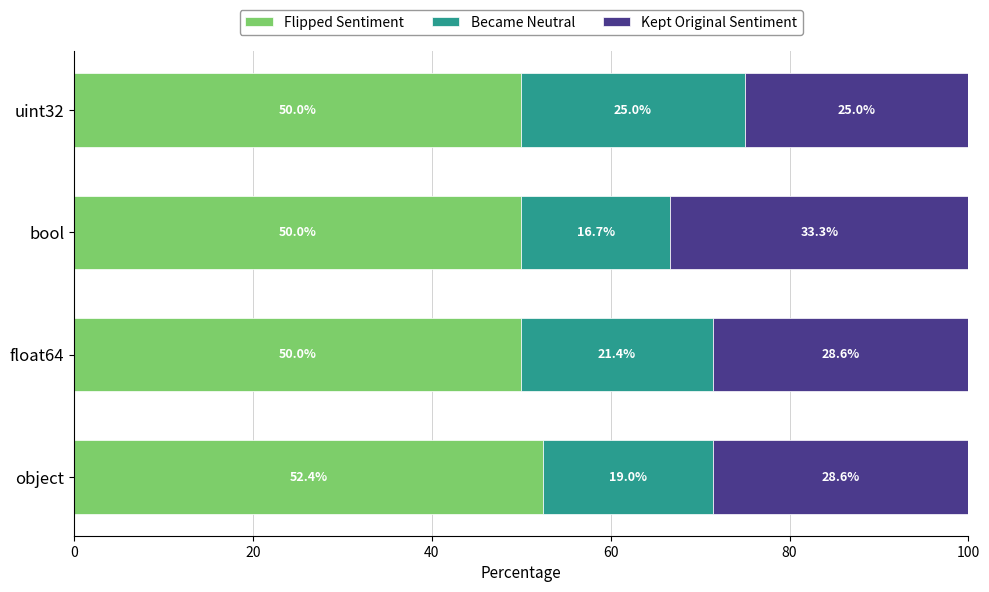

What is the approximate value of Flipped Sentiment at object?

52.4